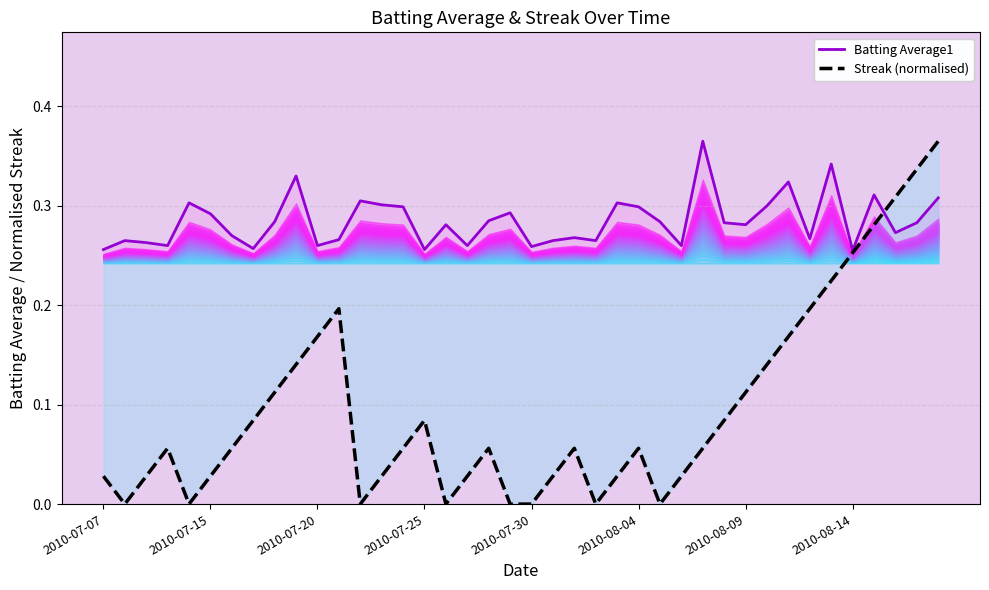

What are all the series names shown in the legend?

Batting Average1 line, Streak (normalised)